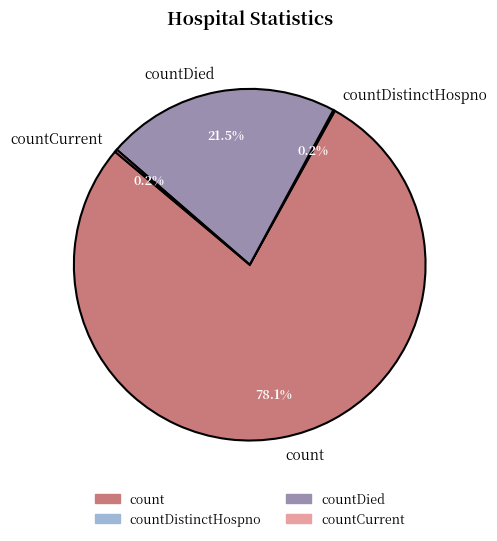

Which category has the biggest portion of the pie?

count